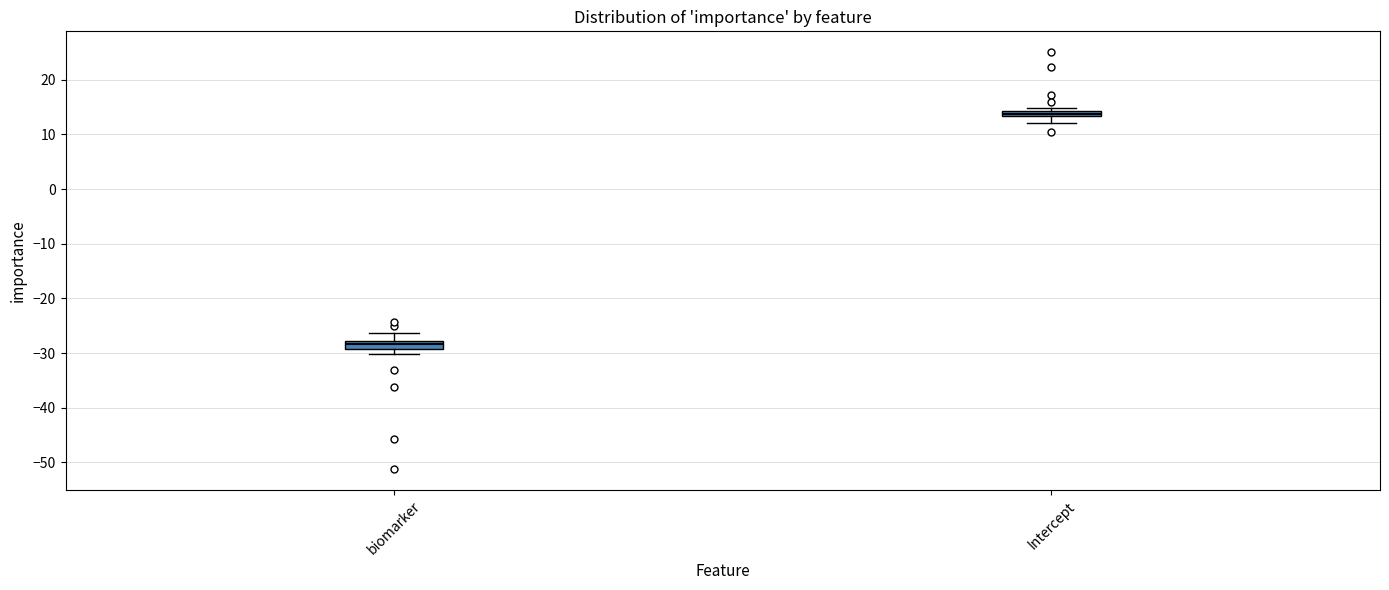

Which box has the highest median line?

Intercept